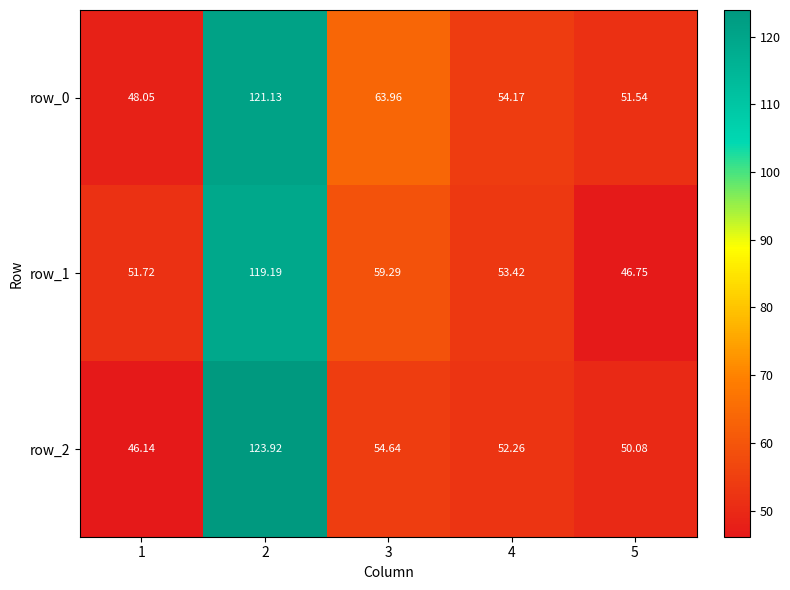

Where does the row_1 series first go above 53?

2